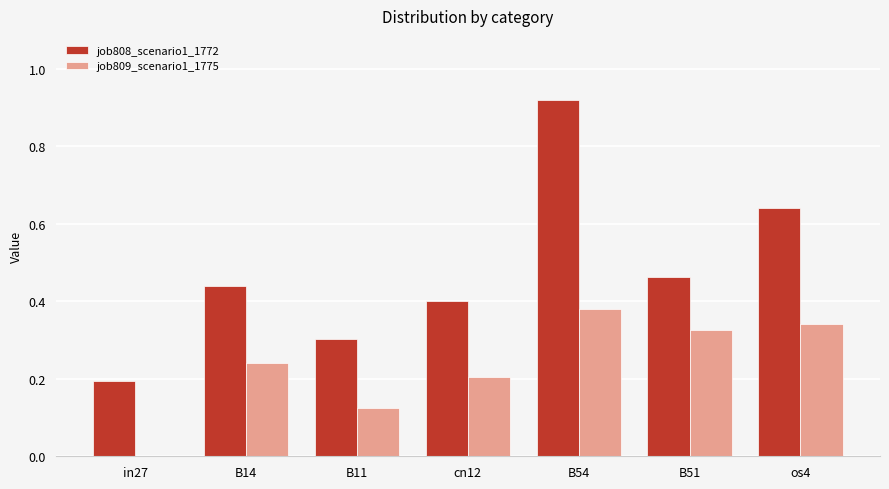

The value of job808_scenario1_1772 at cn12 is 0.2. True or false?

False